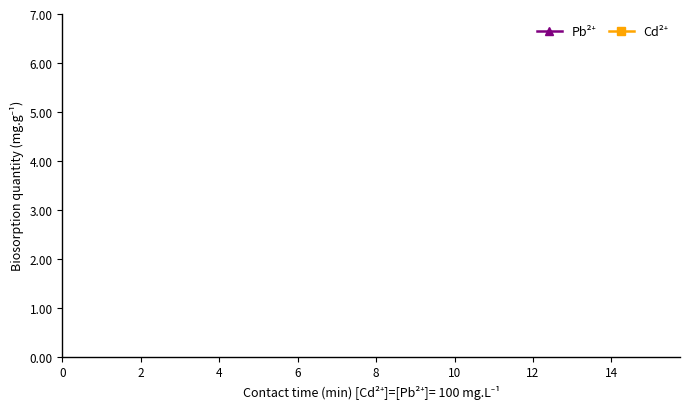

How many lines are shown in the chart?

2